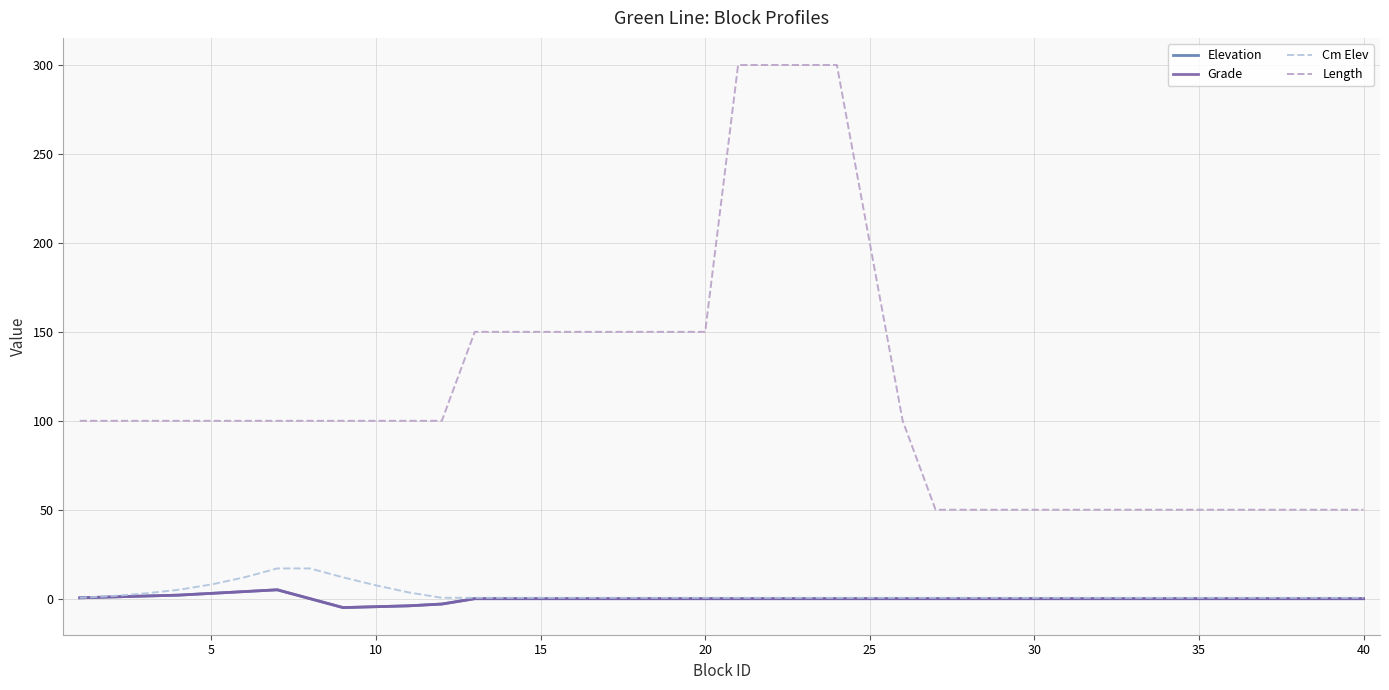

Is this an area chart (filled region under the line)?

No